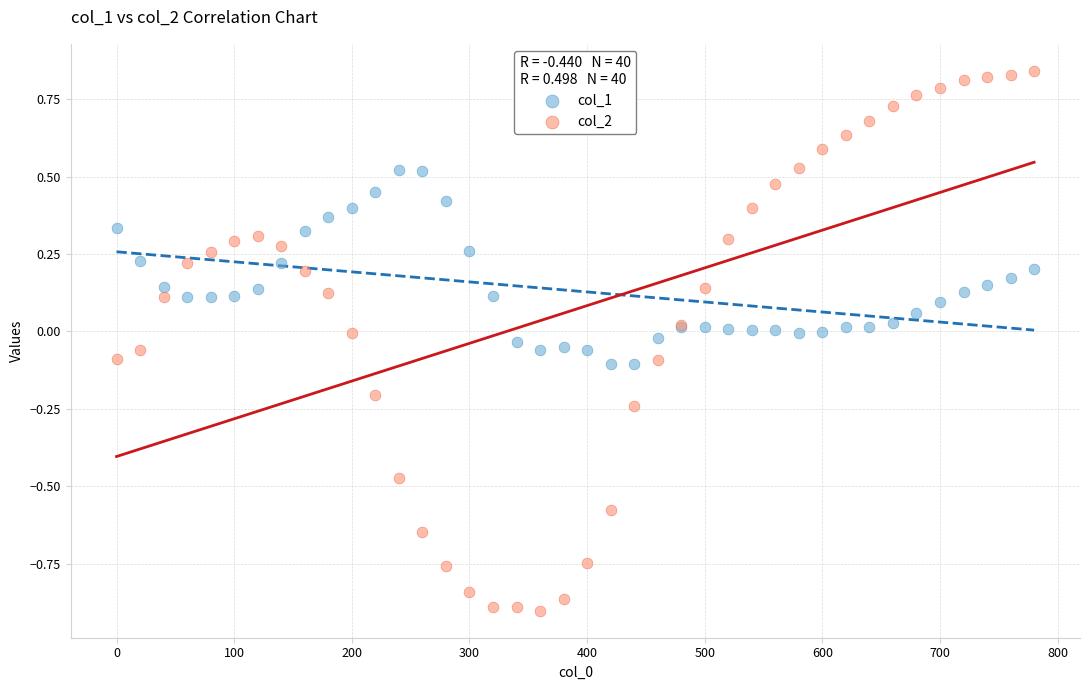

What is the X range (max minus min) for the scatter plot?

780.0